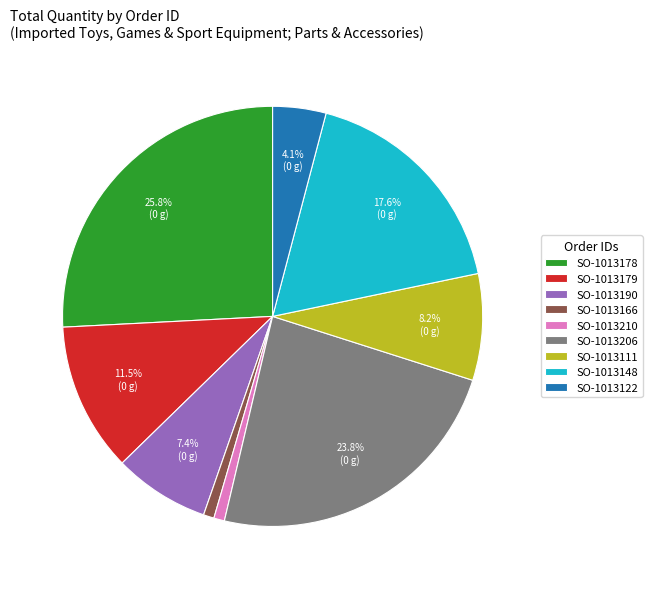

Does SO-1013148 represent more than half of the total?

No